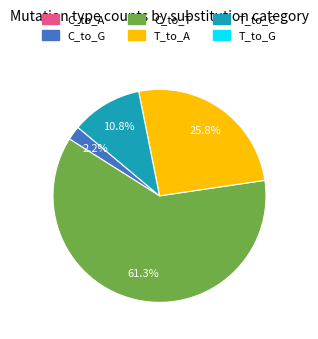

Is there any slice that represents more than half of the pie?

Yes